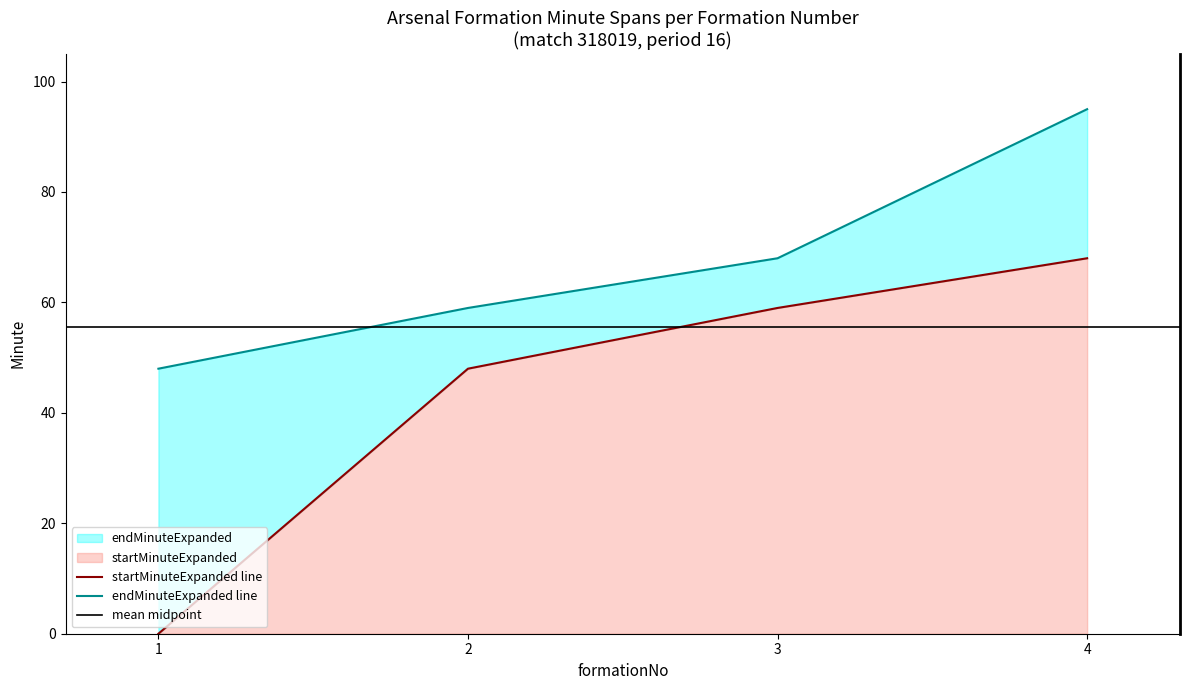

True or false: startMinuteExpanded has more than 2 points higher than both neighbors.

False